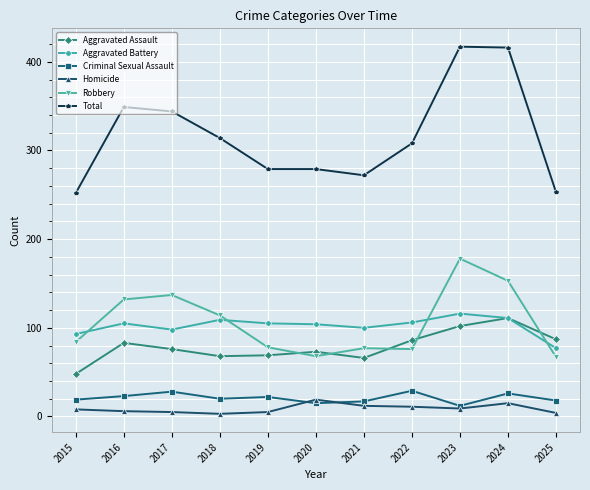

Does the chart have visible grid lines?

Yes